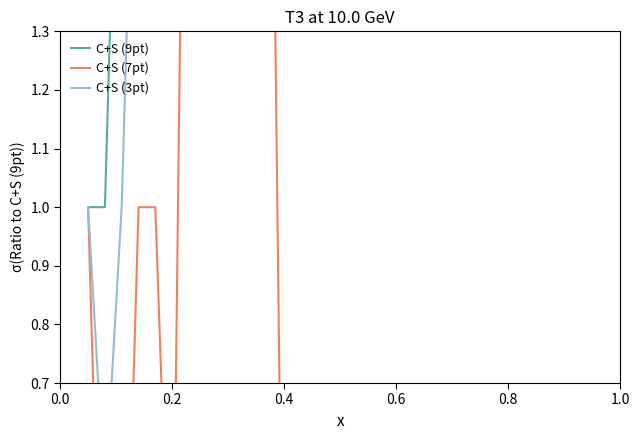

Is it true that C+S (9pt) equals 24.1 at 11?

False